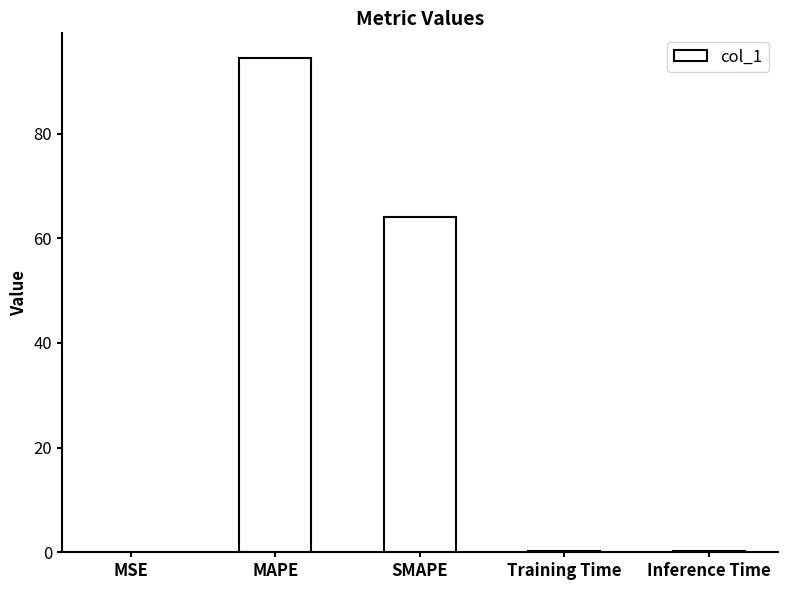

Count the number of categories in the chart.

5